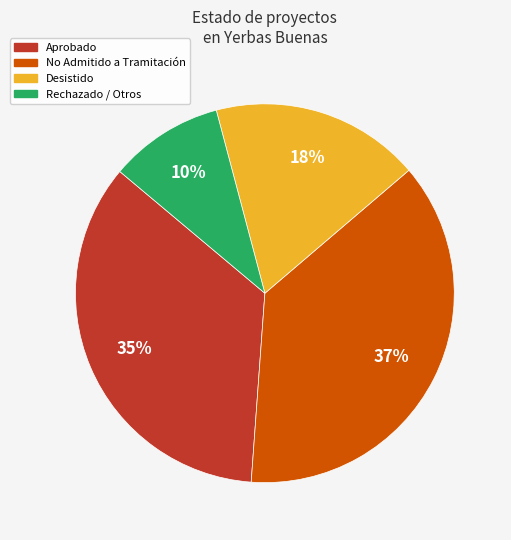

Is there a majority slice in this chart?

No